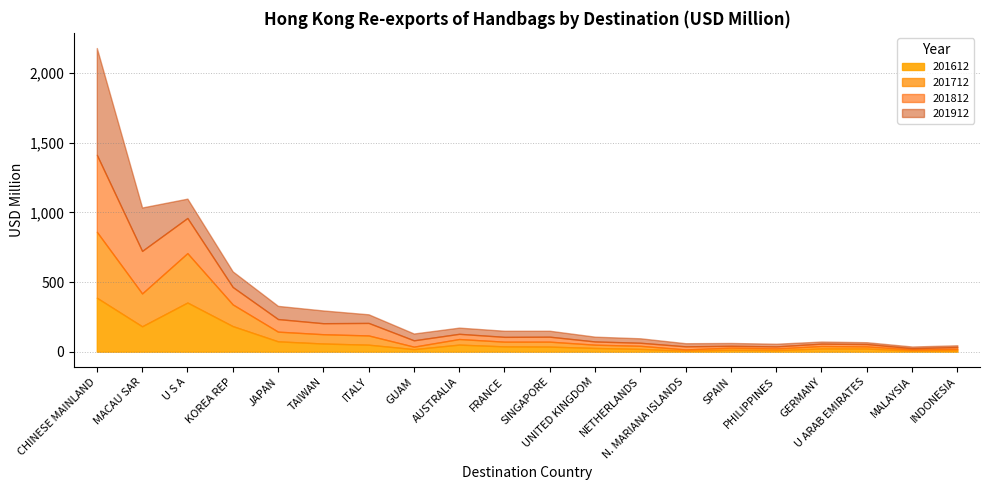

Rank the series by their average value, from lowest to highest.

201612, 201712, 201812, 201912